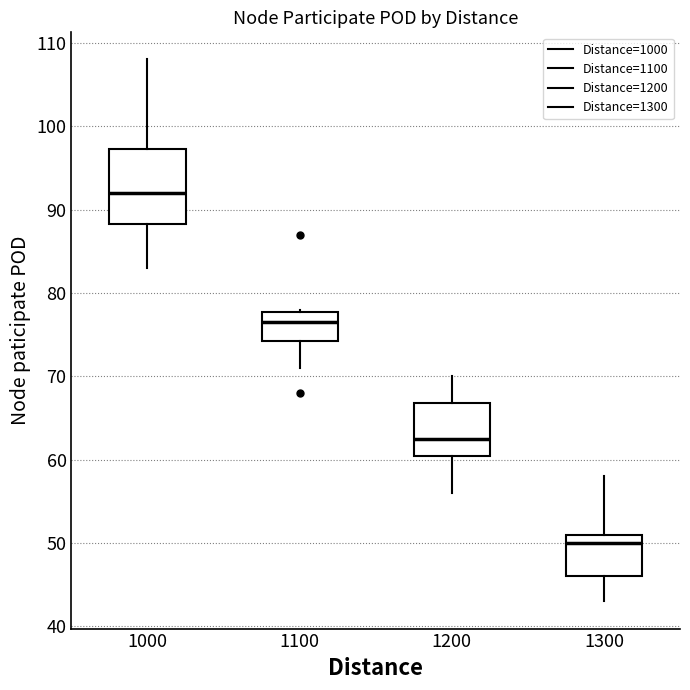

Where is the lower edge of the box at x = 1000 on the y-axis? The values are not printed on the chart, so give them approximately, as read against the axis.

88